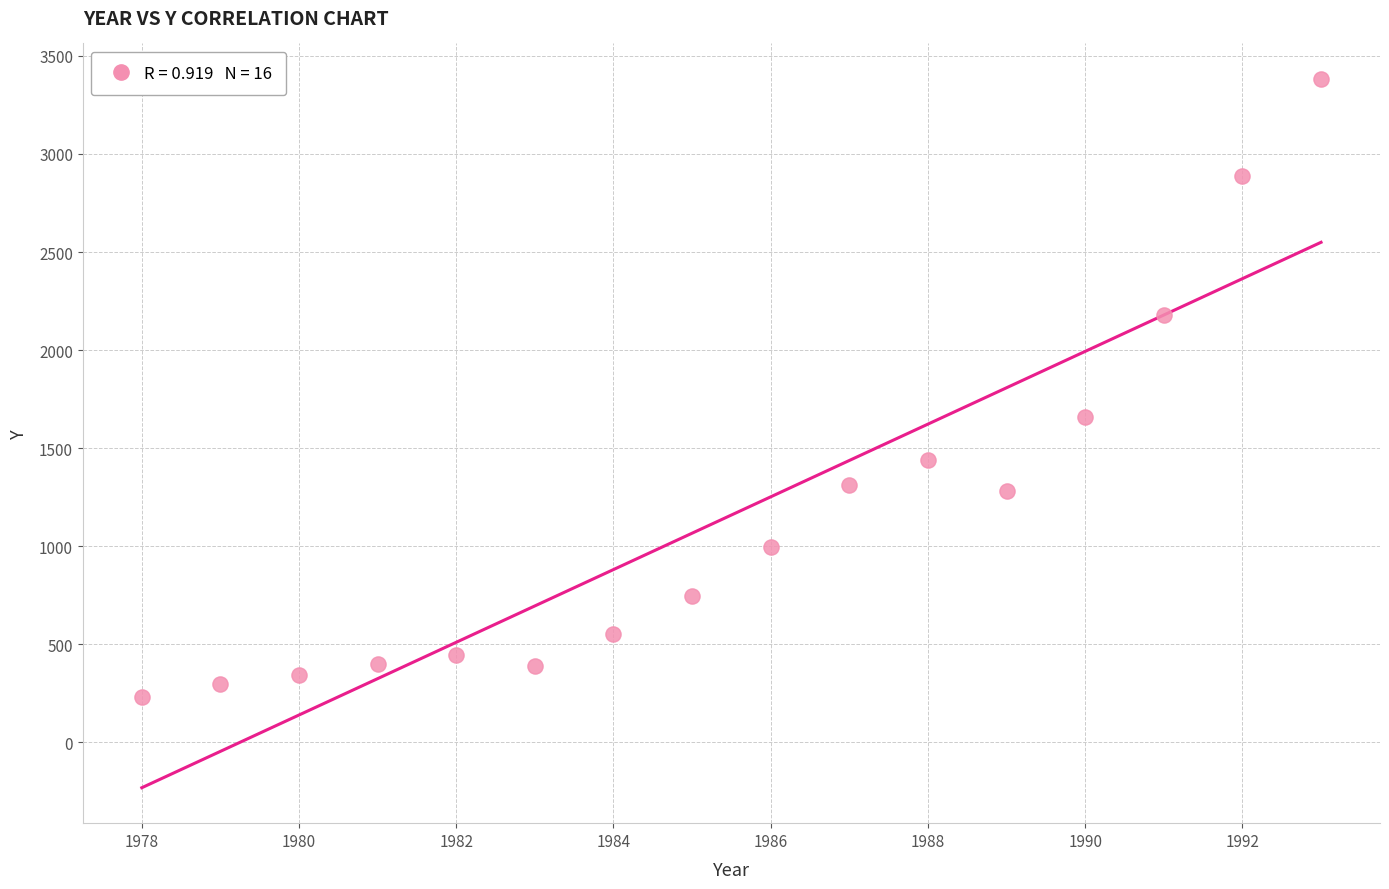

What Y value in the scatter plot is closest to 1807?

1660